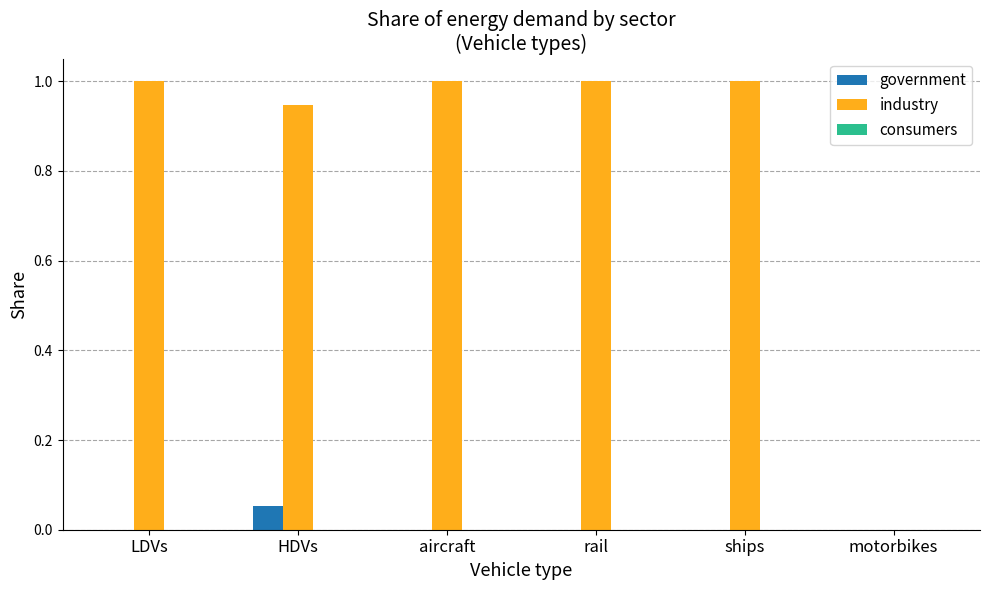

True or false: industry has a value of 1.5 at LDVs.

False